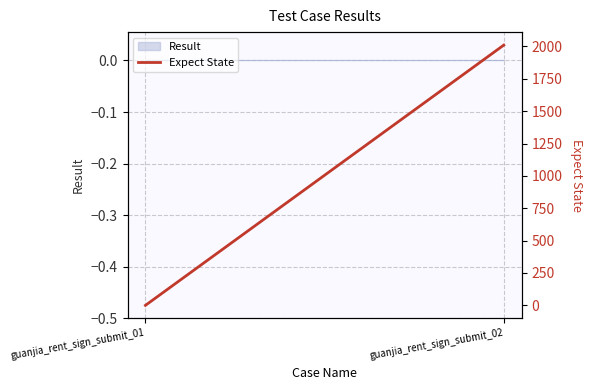

The chart shows a value of 0 at guanjia_rent_sign_submit_01. True or false?

True